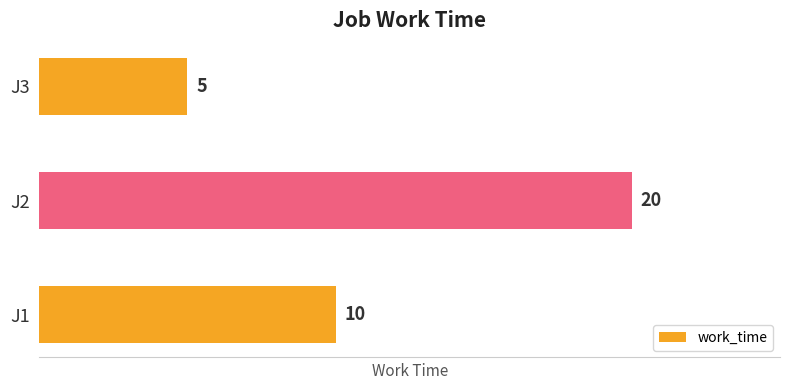

List the labels in order of value, largest first.

J2, J1, J3